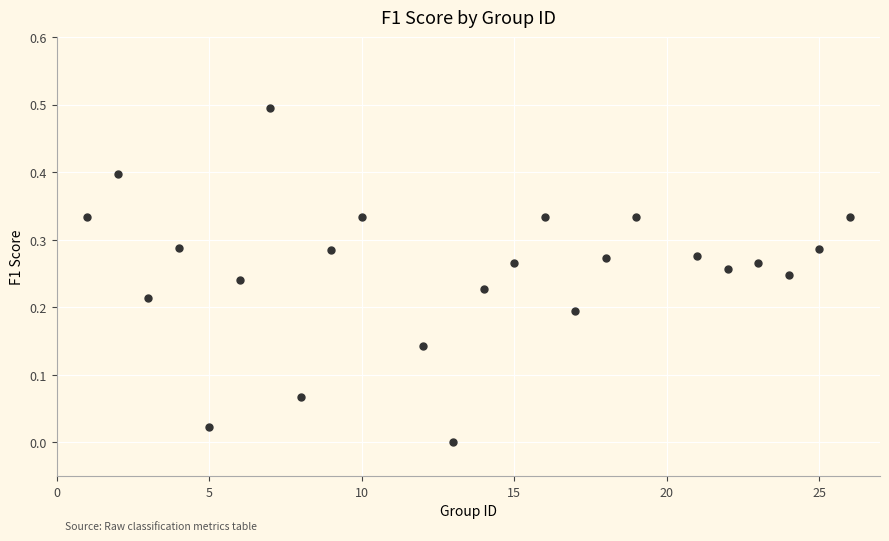

What is the range of Y values (max minus min)?

0.5